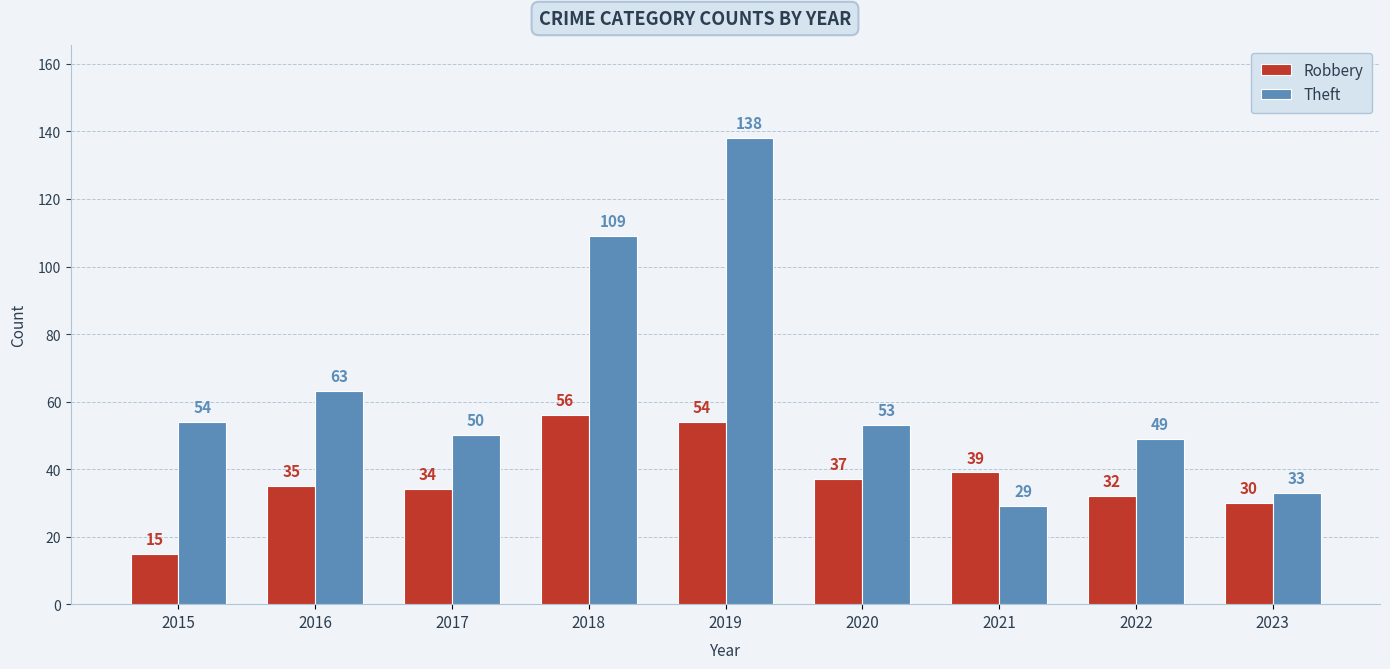

How many values in the Theft series are below 53?

4